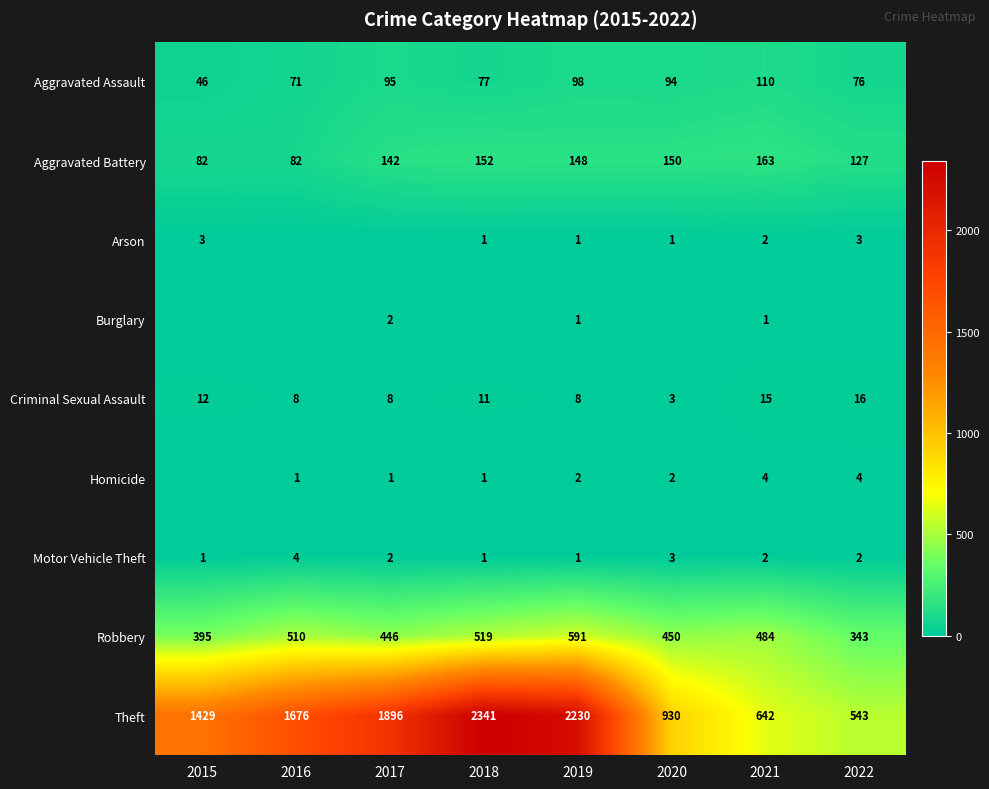

What is the difference between the highest and lowest values at 2019?

2229